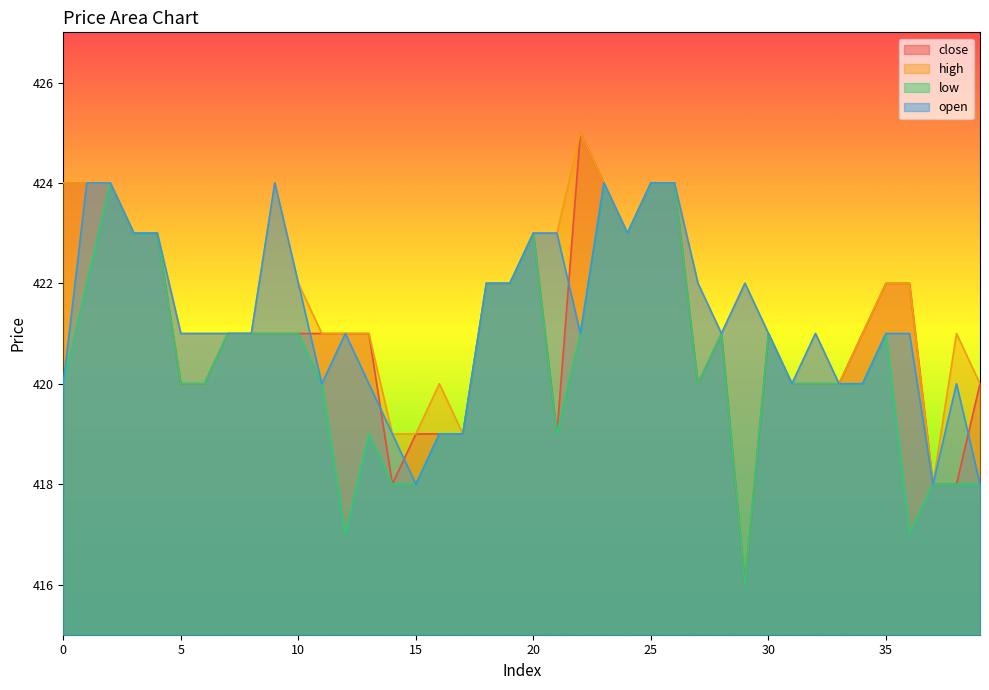

Reading right to left, transcribe all the data shown in this chart.

close: 39=420	38=418	37=418	36=422	35=422	34=421	33=420	32=420	31=420	30=421	29=416	28=421	27=420	26=424	25=424	24=423	23=424	22=425	21=419	20=423	19=422	18=422	17=419	16=419	15=419	14=418	13=421	12=421	11=421	10=421	9=421	8=421	7=421	6=420	5=420	4=423	3=423	2=424	1=424	0=424
high: 39=420	38=421	37=418	36=422	35=422	34=421	33=420	32=421	31=420	30=421	29=422	28=421	27=422	26=424	25=424	24=423	23=424	22=425	21=423	20=423	19=422	18=422	17=419	16=420	15=419	14=419	13=421	12=421	11=421	10=422	9=424	8=421	7=421	6=421	5=421	4=423	3=423	2=424	1=424	0=424
low: 39=418	38=418	37=418	36=417	35=421	34=420	33=420	32=420	31=420	30=421	29=416	28=421	27=420	26=424	25=424	24=423	23=424	22=421	21=419	20=423	19=422	18=422	17=419	16=419	15=418	14=418	13=419	12=417	11=420	10=421	9=421	8=421	7=421	6=420	5=420	4=423	3=423	2=424	1=422	0=420
open: 39=418	38=420	37=418	36=421	35=421	34=420	33=420	32=421	31=420	30=421	29=422	28=421	27=422	26=424	25=424	24=423	23=424	22=421	21=423	20=423	19=422	18=422	17=419	16=419	15=418	14=419	13=420	12=421	11=420	10=422	9=424	8=421	7=421	6=421	5=421	4=423	3=423	2=424	1=424	0=420